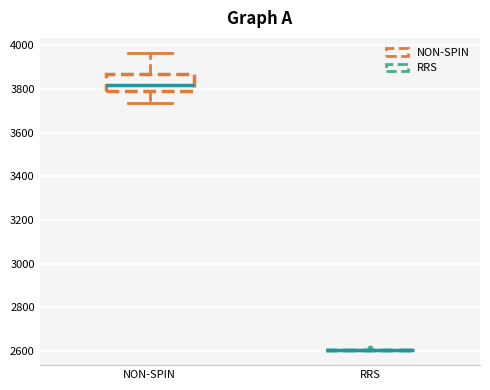

Reading left to right, read every box against the y-axis: the position of its median line, the range the box covers, and the ends of its whiskers. The values are not printed on the chart, so give them approximately, as read against the axis.

NON-SPIN: median 3820, box 3800 to 3860, whiskers 3740 to 3960
RRS: box collapsed to a line at 2600, whiskers 2600 to 2600